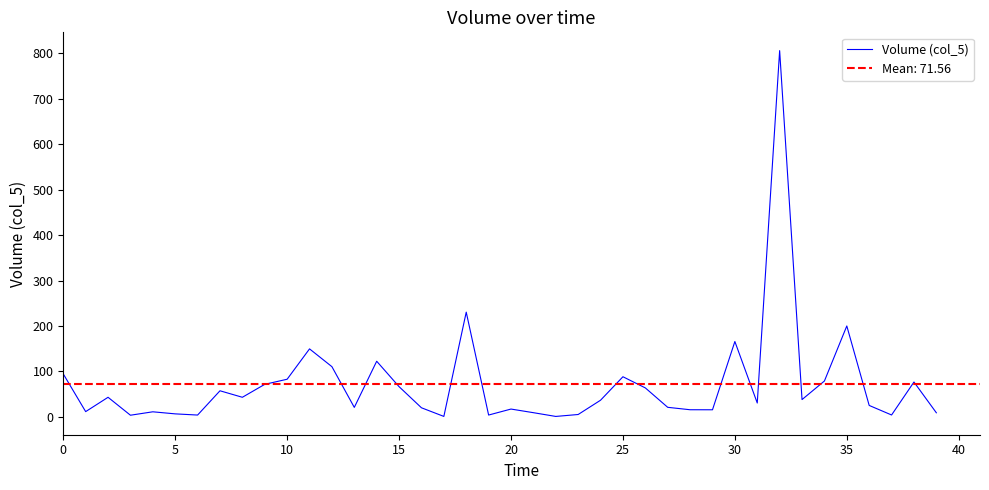

At which category does the chart reach its peak across all series?

32